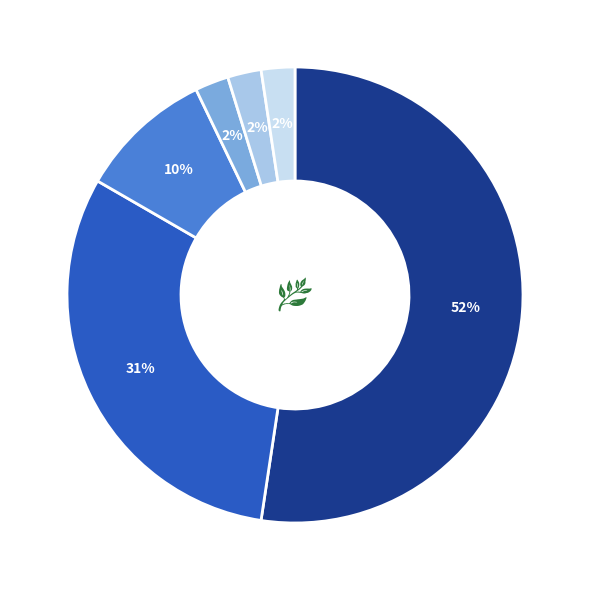

To the nearest percent, what is the average slice percentage?

17%